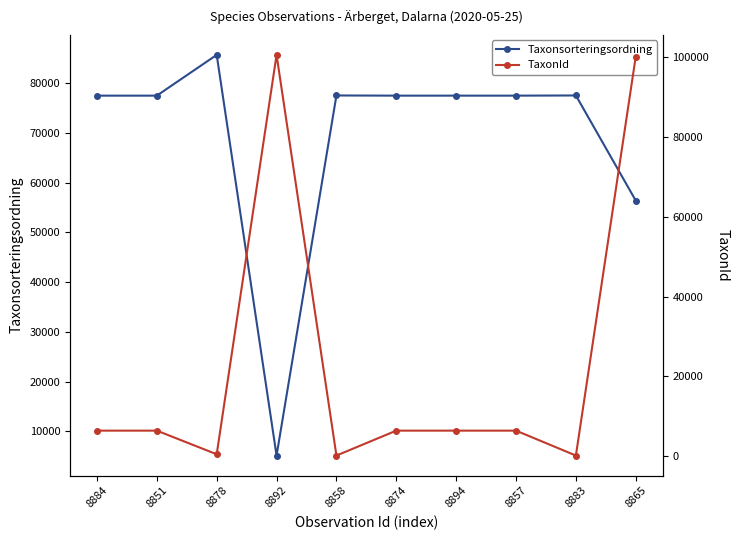

What is the value of the TaxonId point at the 8th from the left?

6425